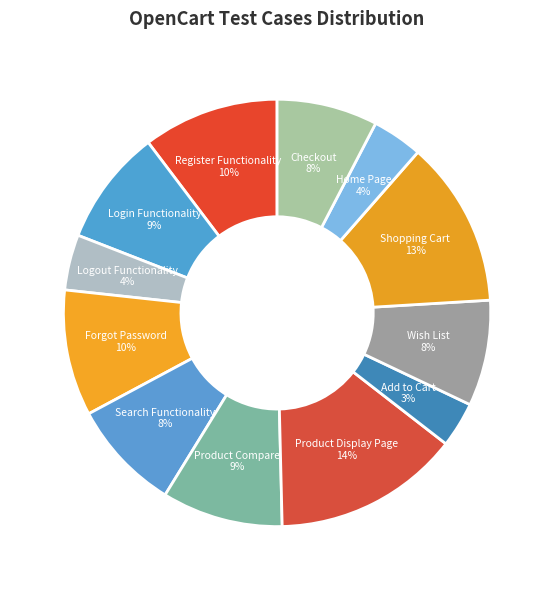

What is the largest slice in the pie chart?

Product Display Page